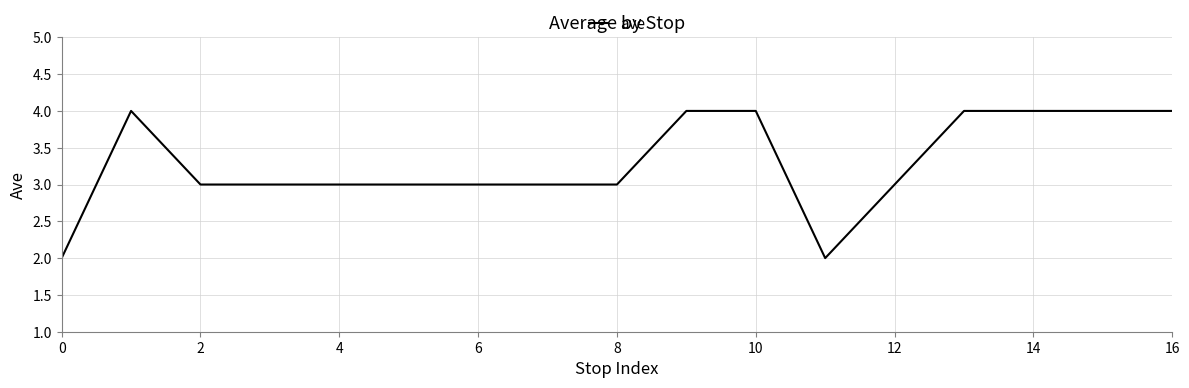

What is the maximum value shown in the chart?

4